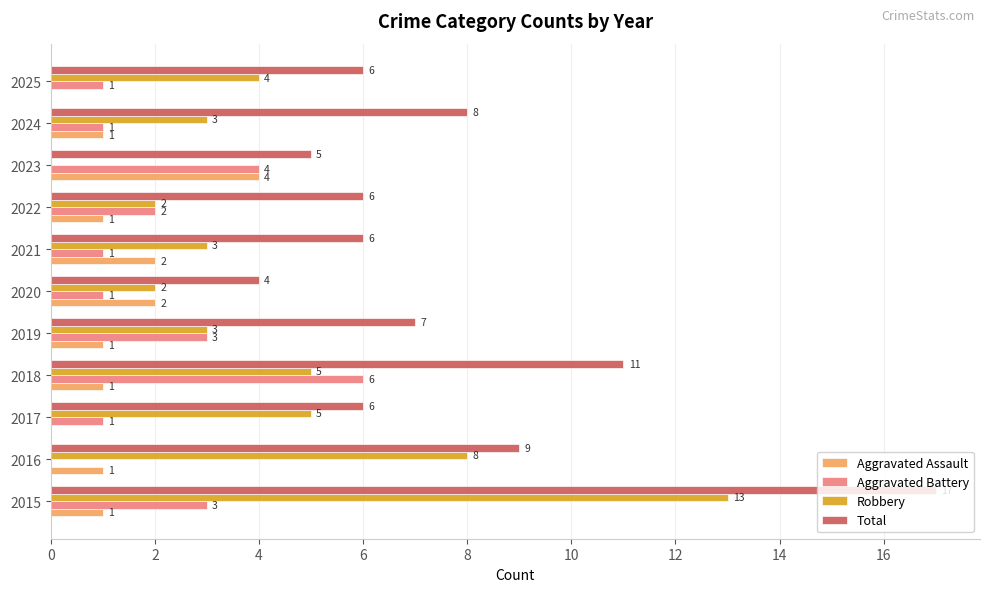

What is the maximum value for Aggravated Battery?

6